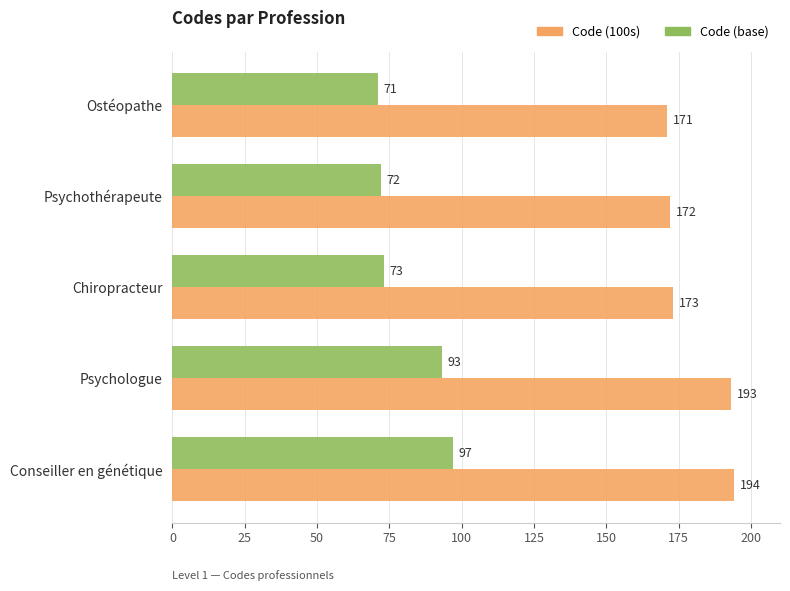

Is it true that Code (100s) equals 253 at Chiropracteur?

False